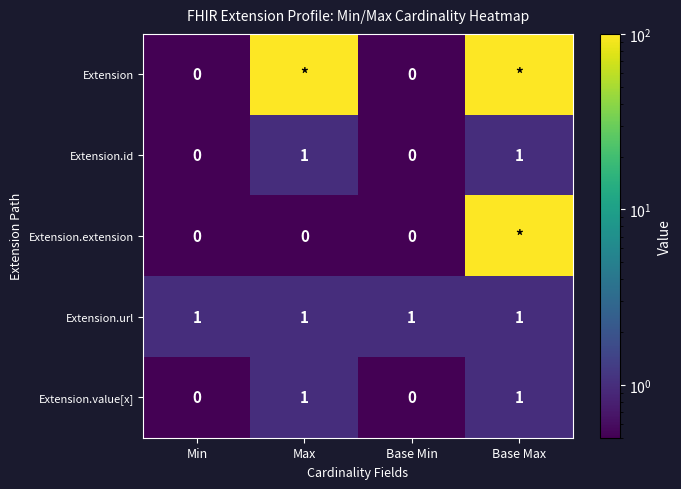

Count the Extension.id values in the range 0 to 1.

4